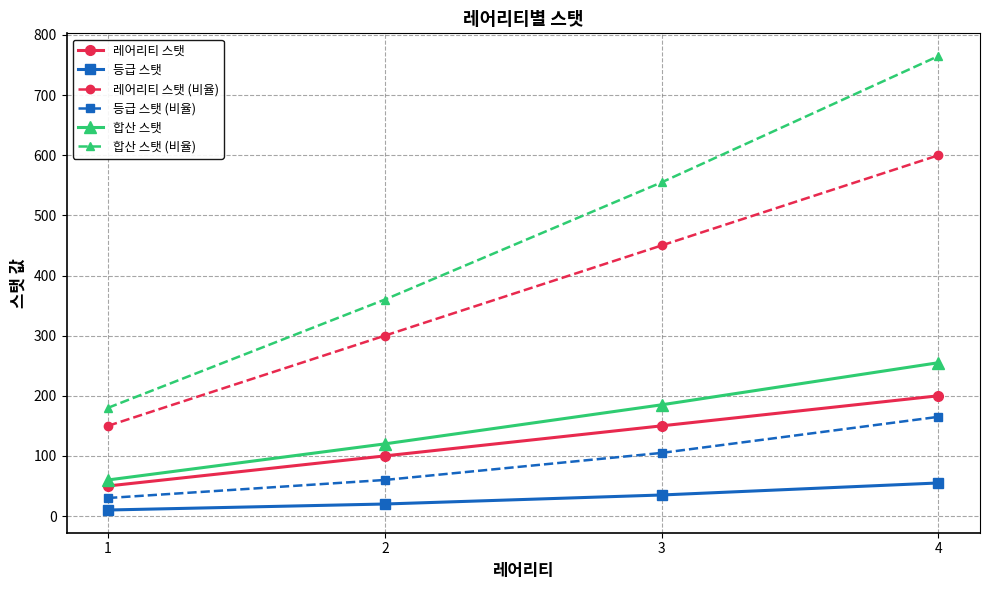

Where is 합산 스탯 (비율) nearest to the value 472?

3